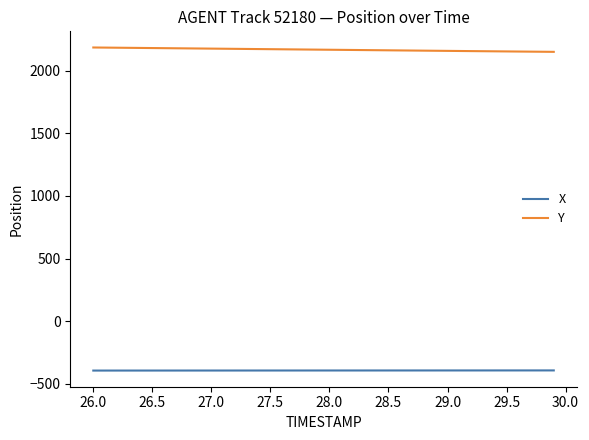

What is the greatest value displayed?

2184.0